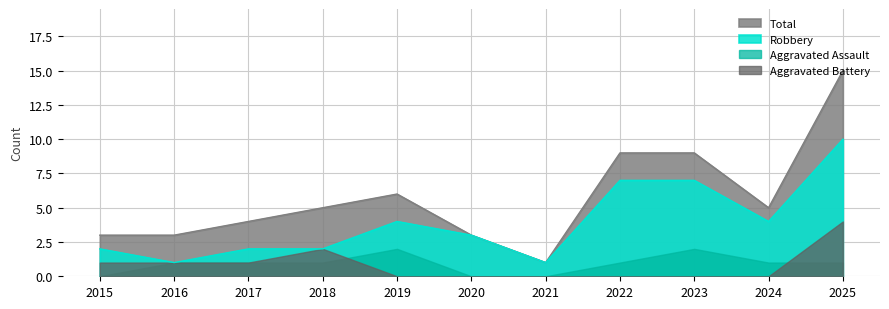

What is the value of the Robbery point at the 6th from the left?

3